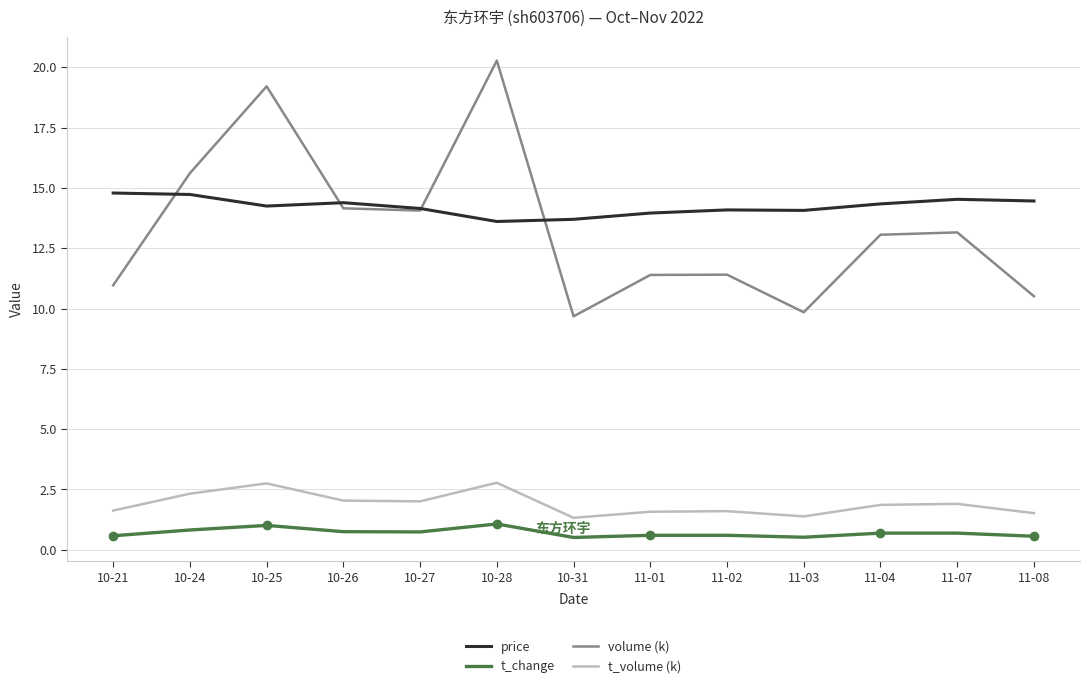

How many interior local peaks does the t_volume (k) series have?

4